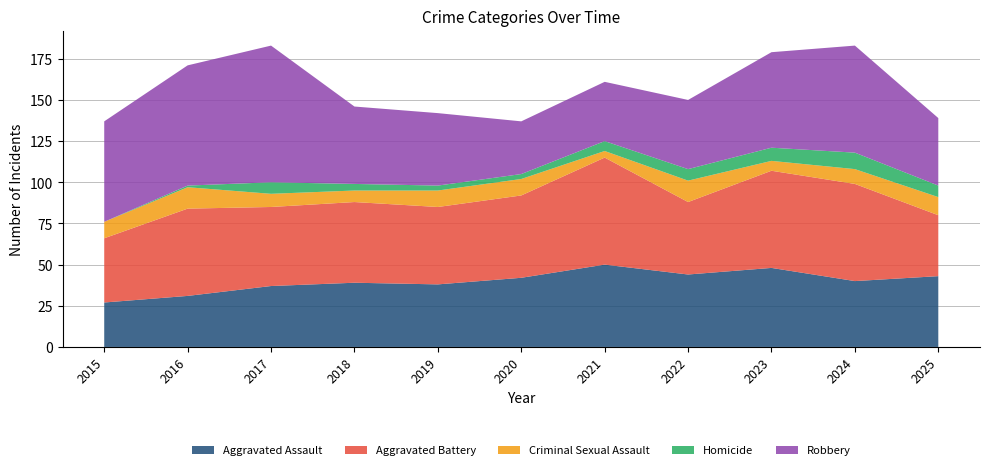

Reading left to right, transcribe all the data shown in this chart.

Aggravated Assault: 27	31	37	39	38	42	50	44	48	40	43
Aggravated Battery: 39	53	48	49	47	50	65	44	59	59	37
Criminal Sexual Assault: 10	13	8	7	10	10	4	13	6	9	11
Homicide: 0	1	7	4	3	3	6	7	8	10	7
Robbery: 61	73	83	47	44	32	36	42	58	65	41